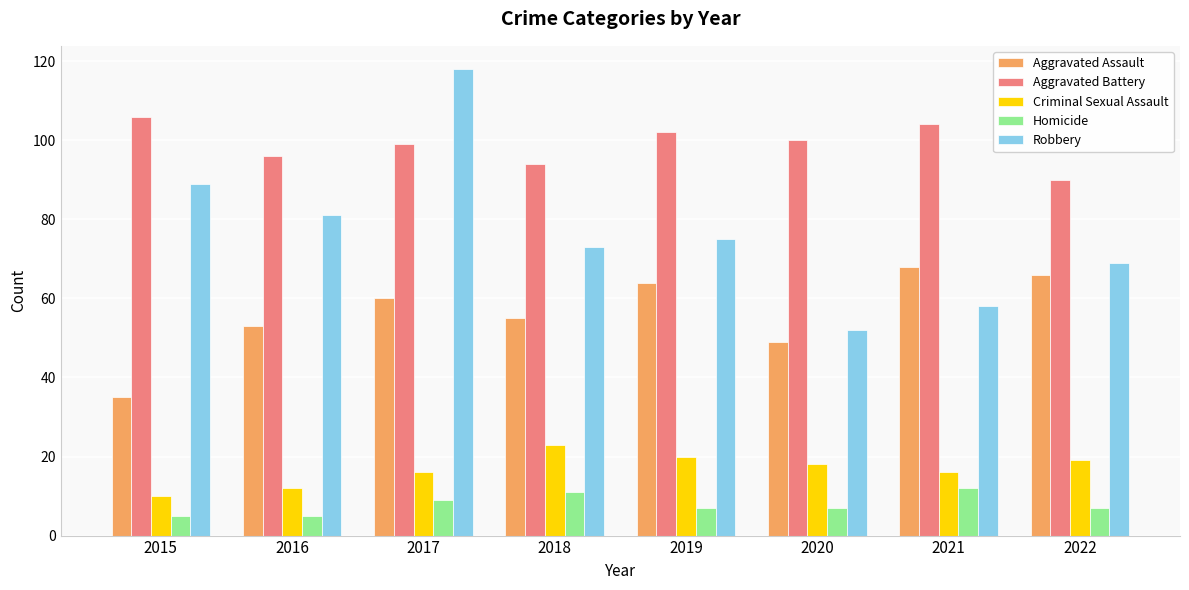

The value of Aggravated Battery at 2017 is 39. True or false?

False